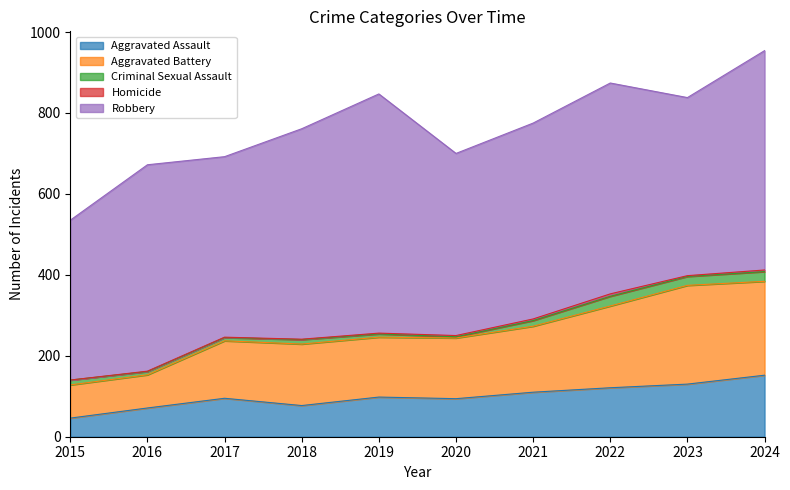

What is the difference between the second highest and second lowest values in the Homicide series?

3